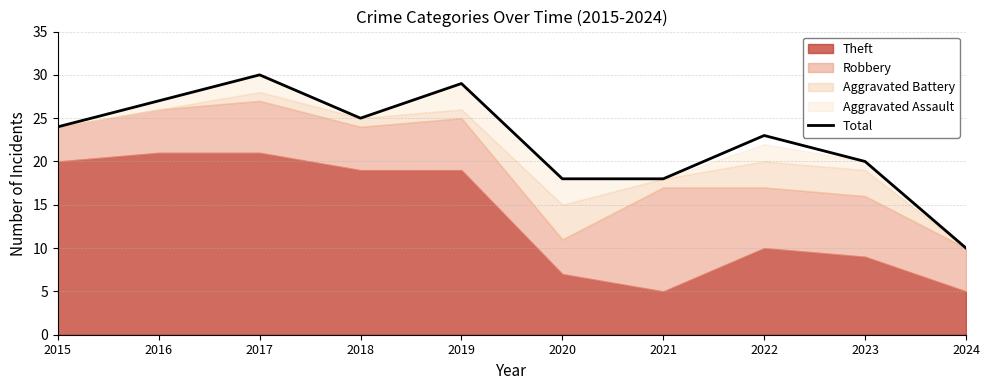

Reading left to right, transcribe all the data shown in this chart.

2015=24	2016=27	2017=30	2018=25	2019=29	2020=18	2021=18	2022=23	2023=20	2024=10